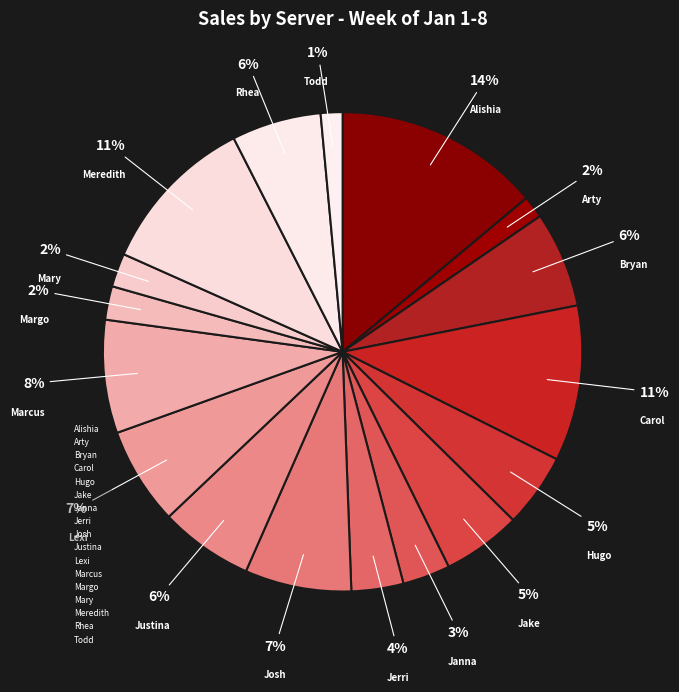

What is the smallest slice in the pie chart?

Todd